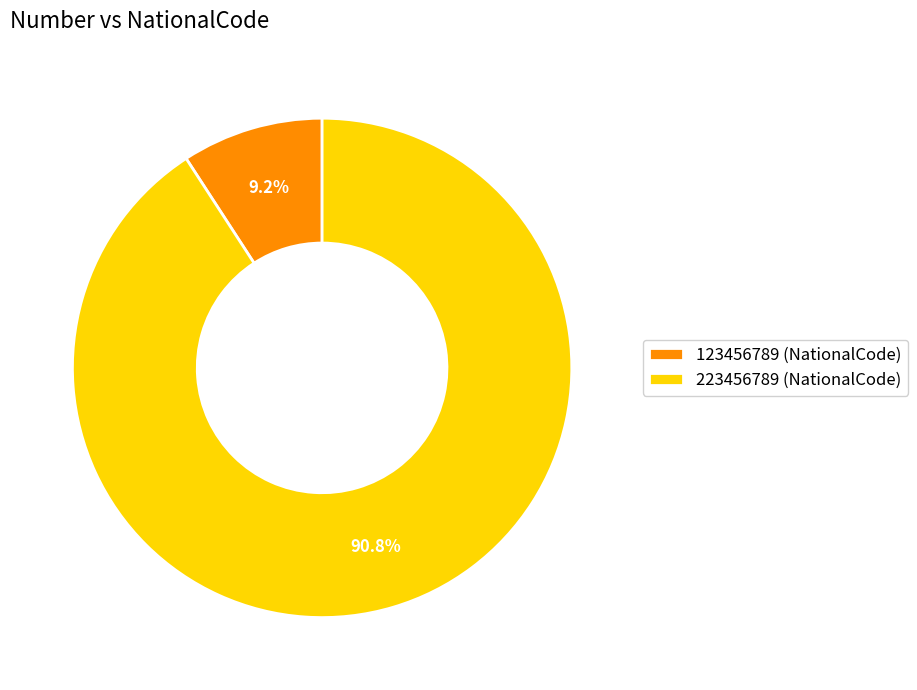

To the nearest percent, what is the average slice percentage?

50%